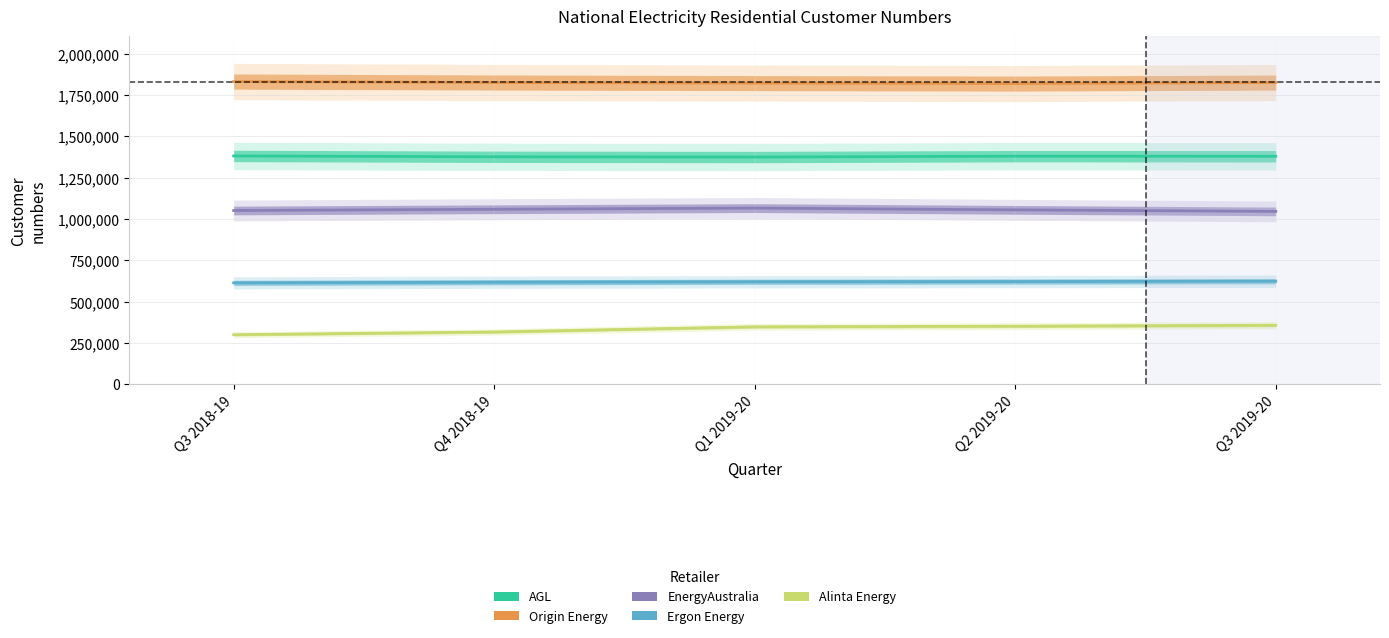

How many data points in AGL are above 1379931?

2